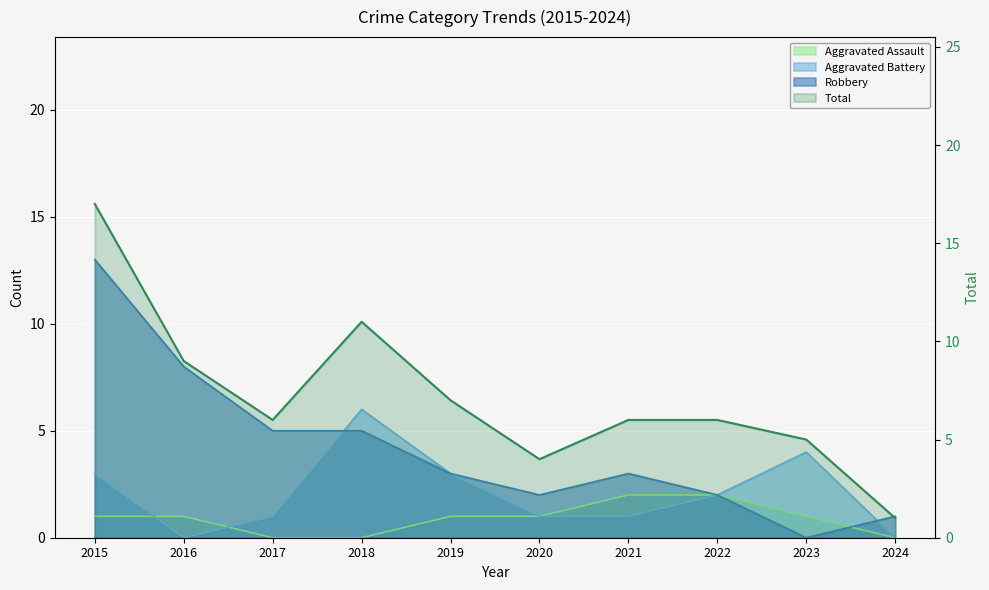

Where is the first local maximum?

2018